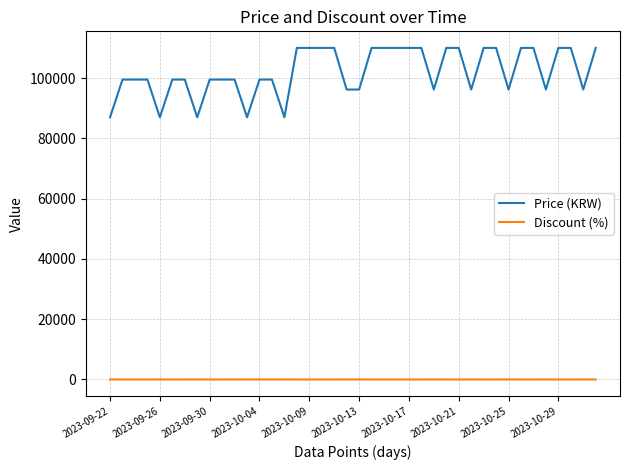

Count the Discount (%) values in the range 0 to 13.

40